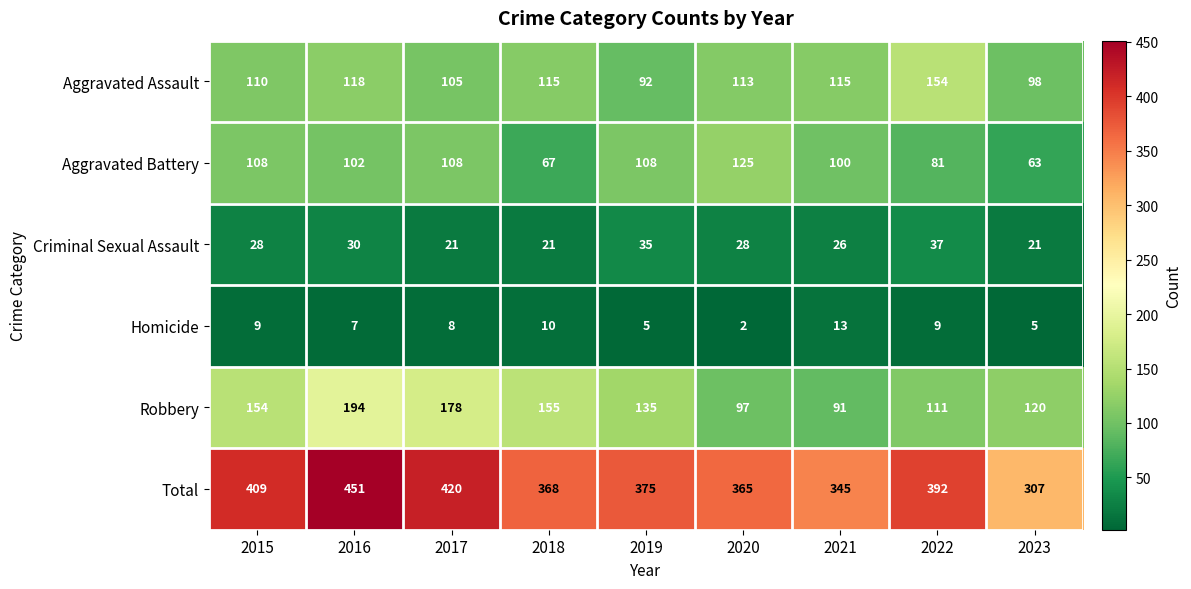

Count the number of categories in the chart.

9